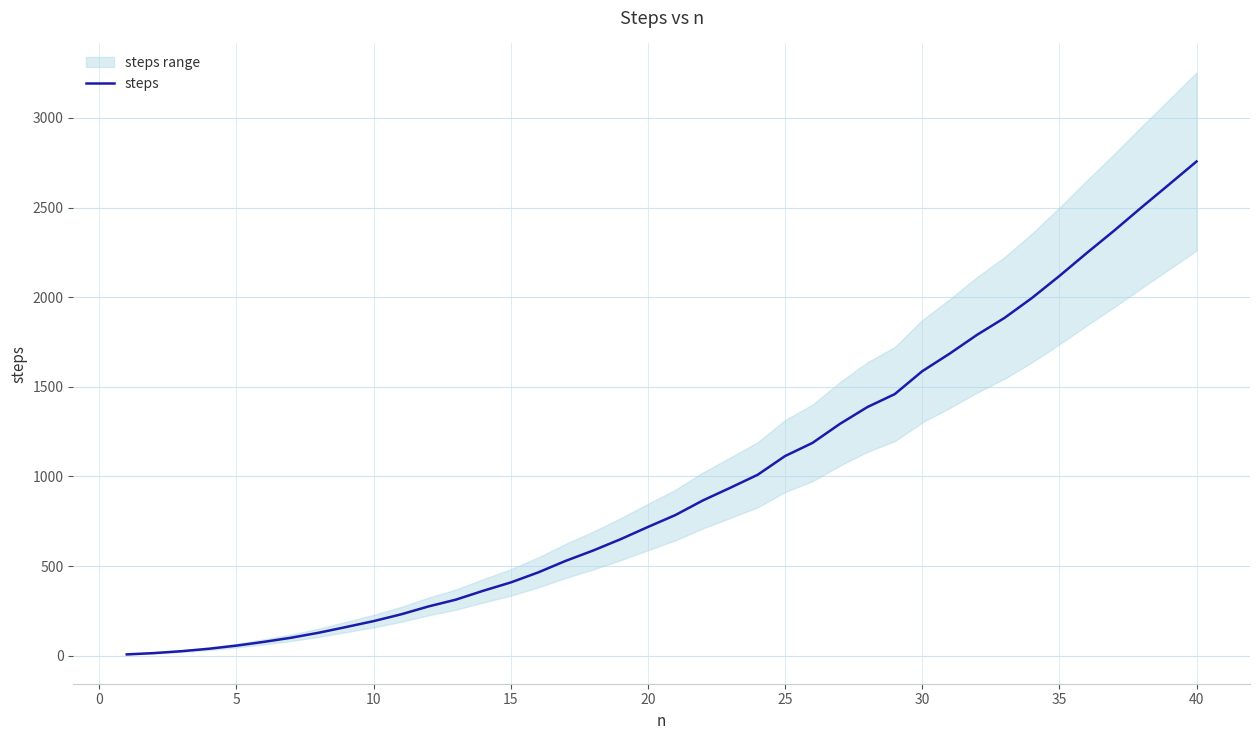

What is the average value?

973.3